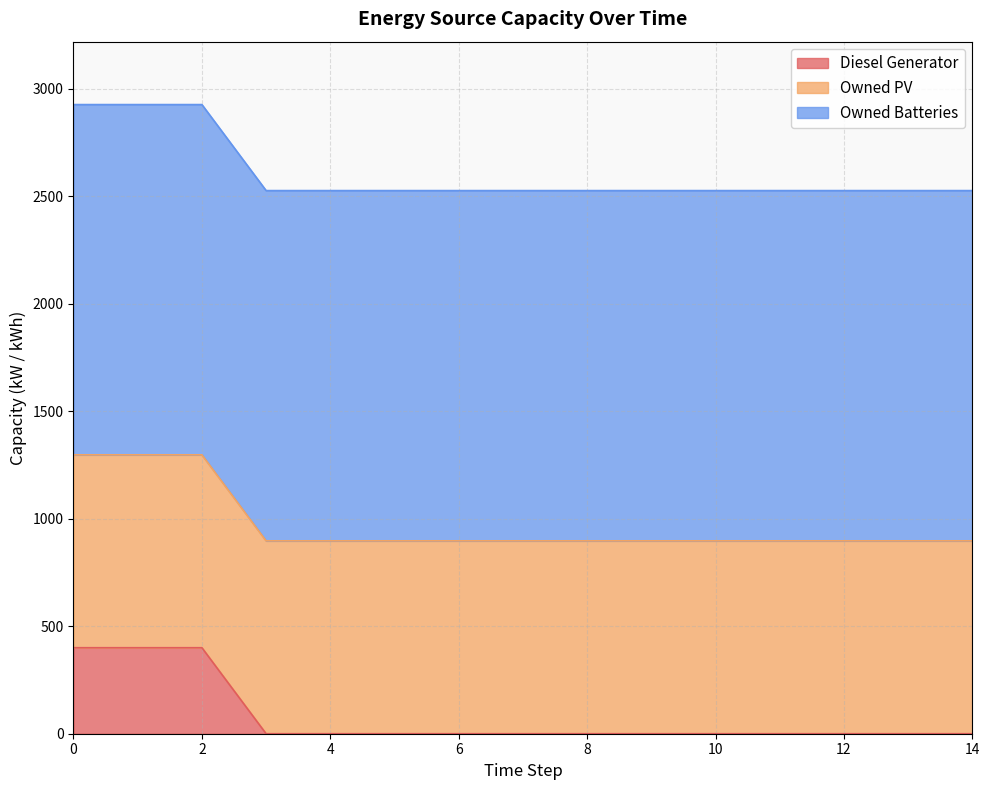

What is the value of the Owned PV point at the 12th from the left?

897